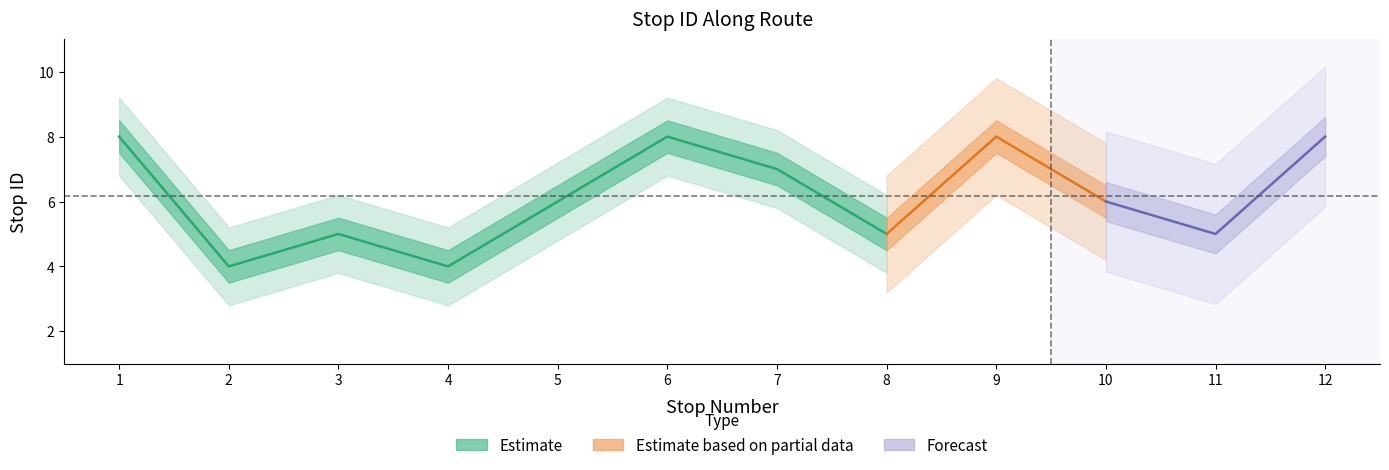

How many categories are shown in the chart?

12